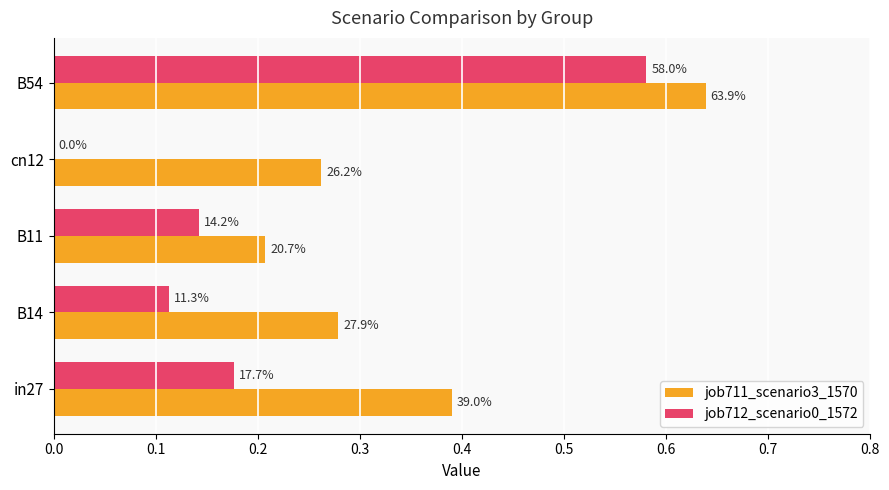

What is the sum of all job712_scenario0_1572 values?

1.0